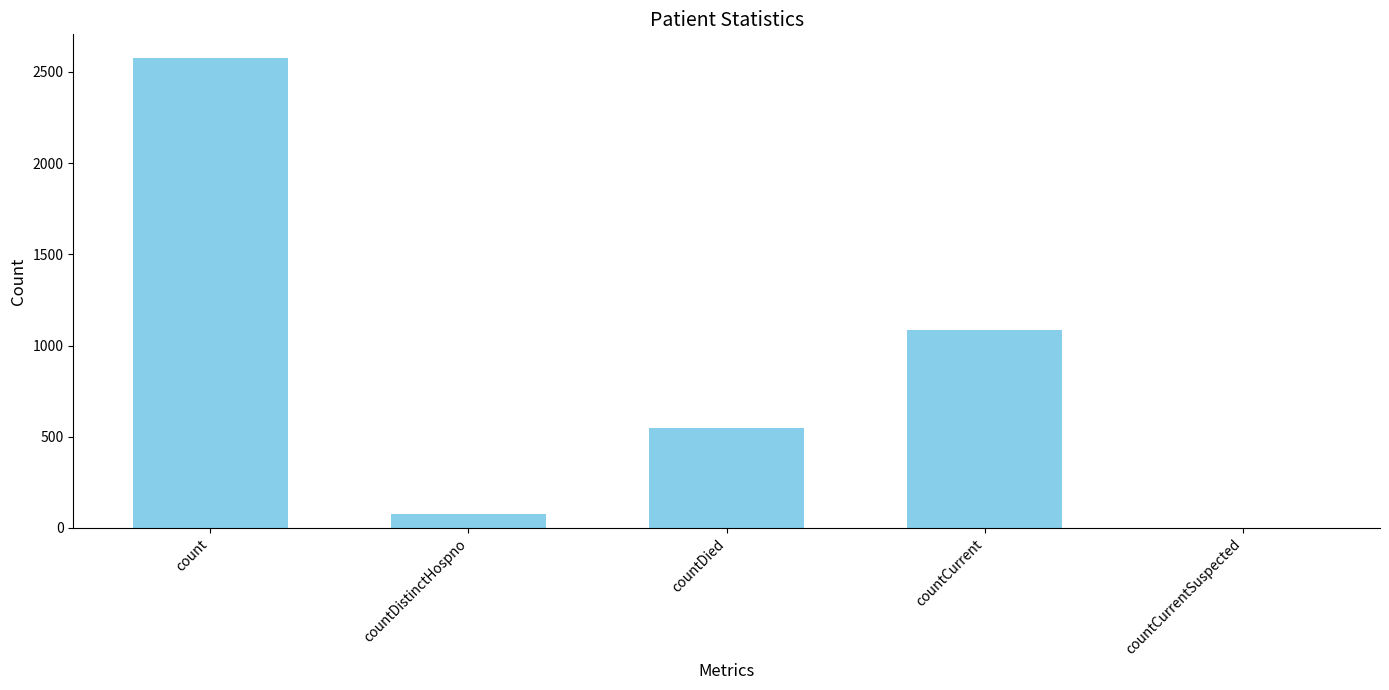

Reading left to right, list all the values displayed in this chart.

2577	75	546	1086	0